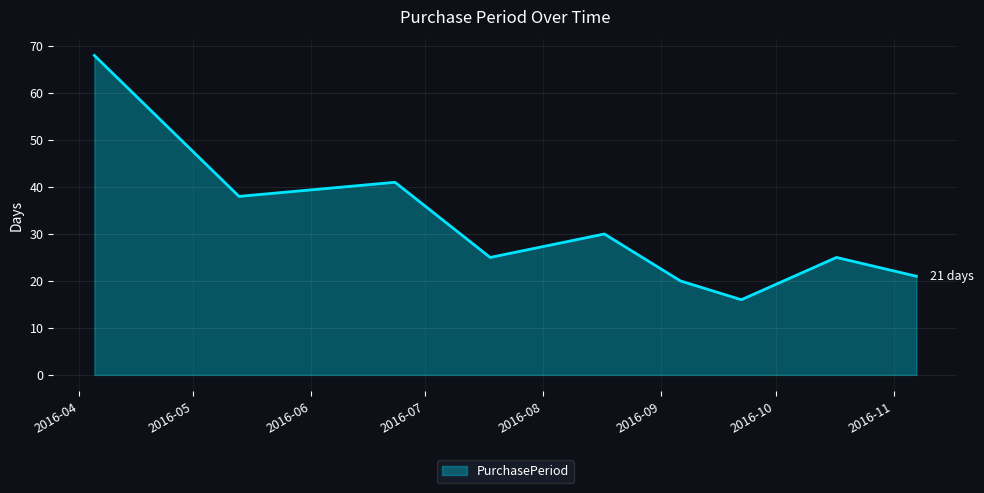

What is the smallest value displayed?

16